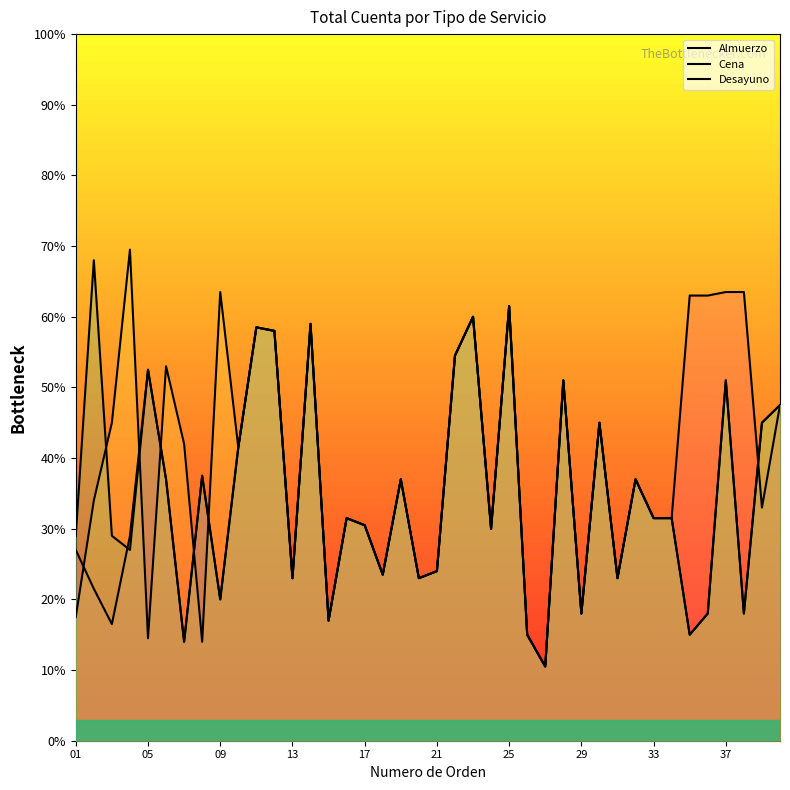

The value of Almuerzo at 33 is 20.9. True or false?

False